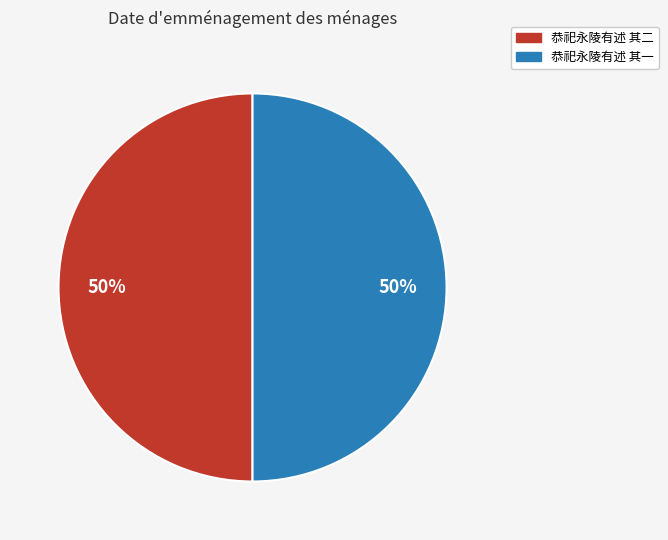

Approximately how many times larger is the value at 恭祀永陵有述 其一 compared to 恭祀永陵有述 其二?

1.0